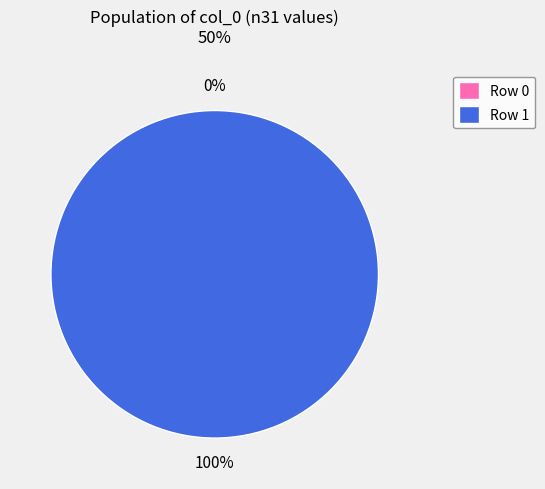

To the nearest percent, what is the average slice percentage?

50%